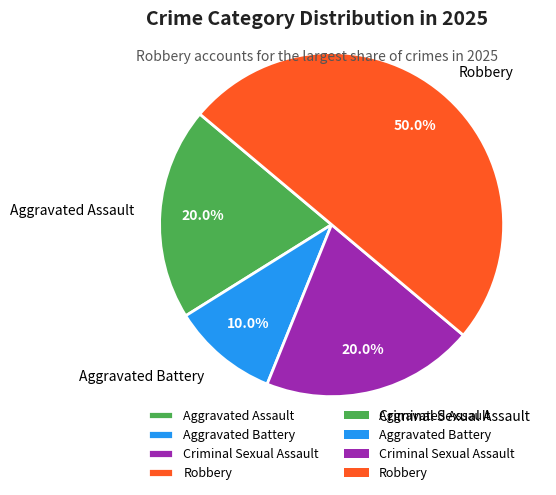

To the nearest percent, what percentage of the pie is Aggravated Assault?

20%